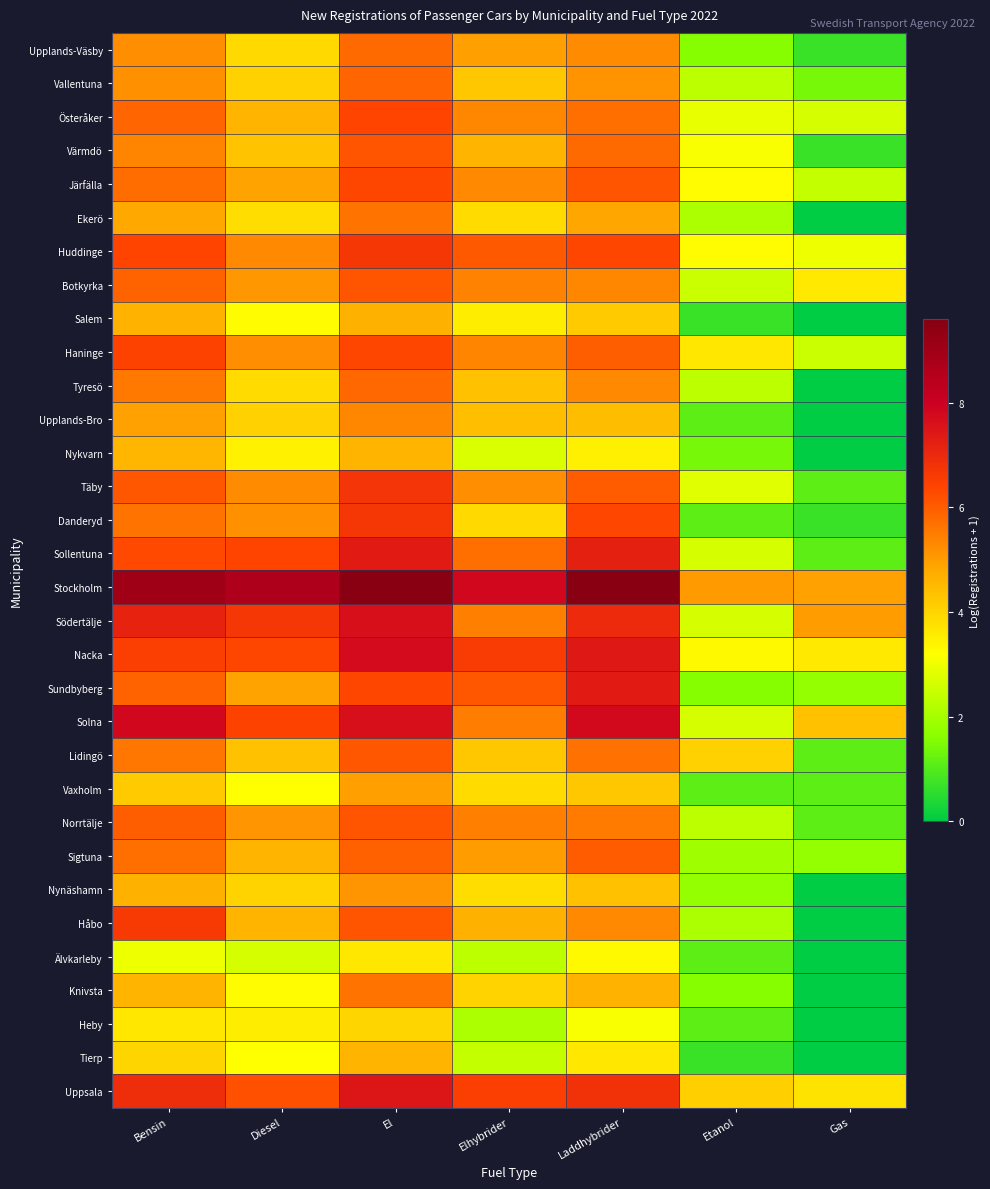

Between El and Bensin, which is larger?

El